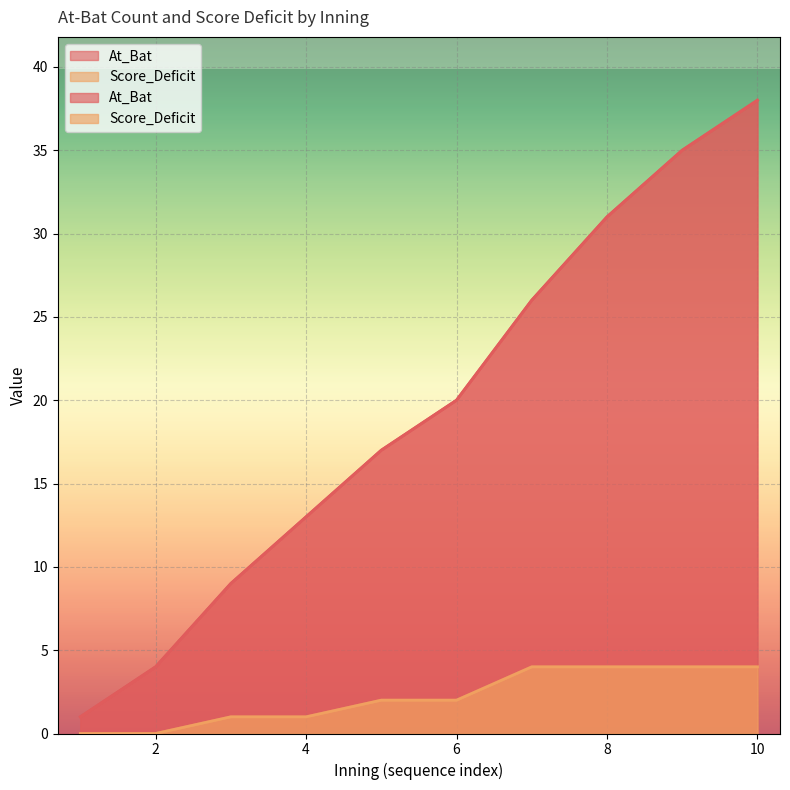

What is the value of the At_Bat point at the 9th from the left?

35